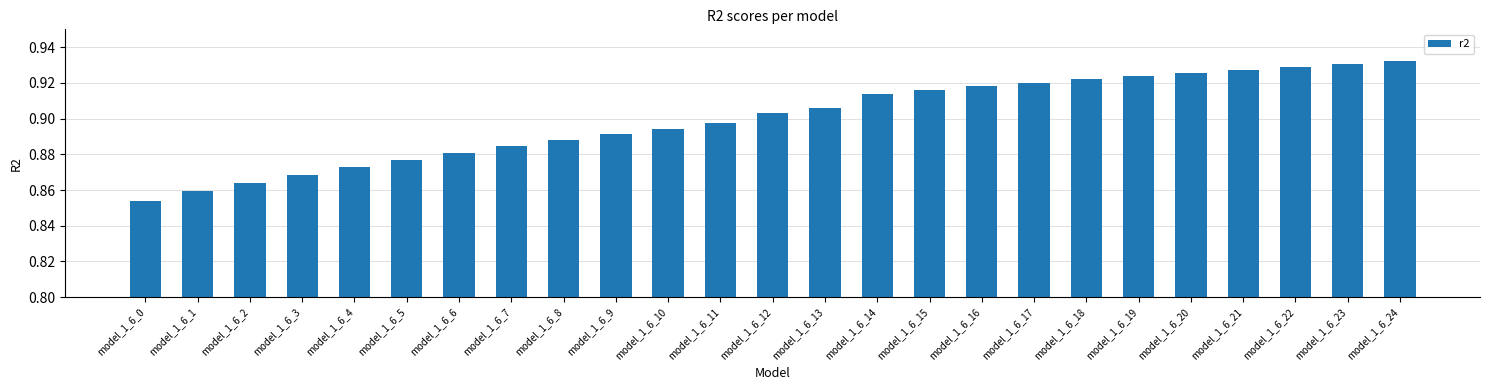

The chart shows a value of 0.6 at model_1_6_22. True or false?

False